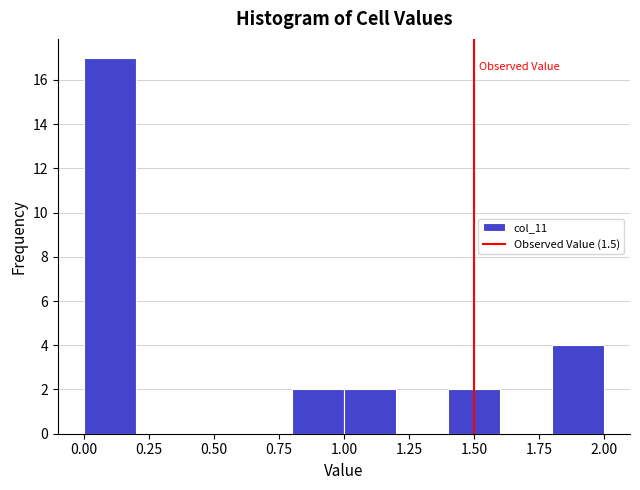

Over which range of the x-axis is the bar tallest?

0.0 to 0.2